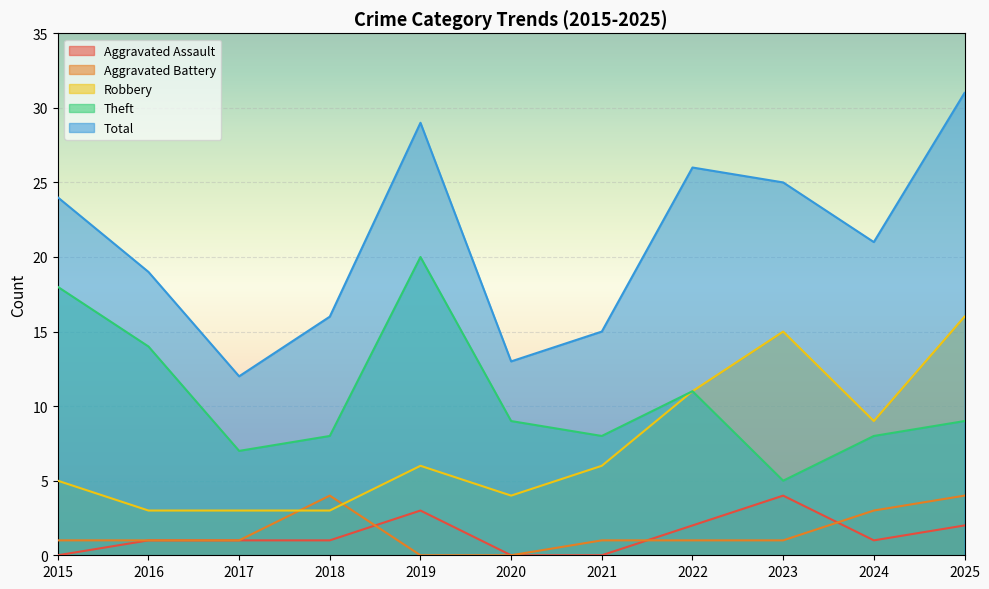

What is the total value across all series at 2024?

42